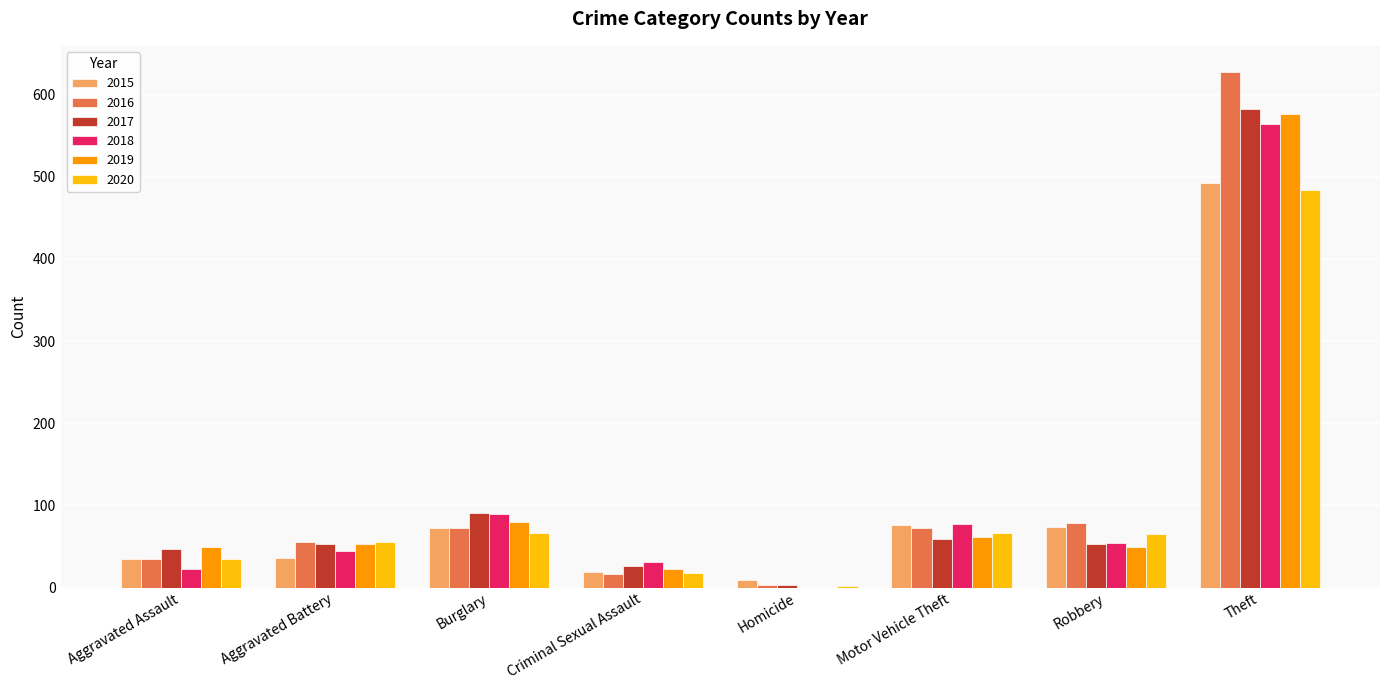

What is the total value across all series at Theft?

3327